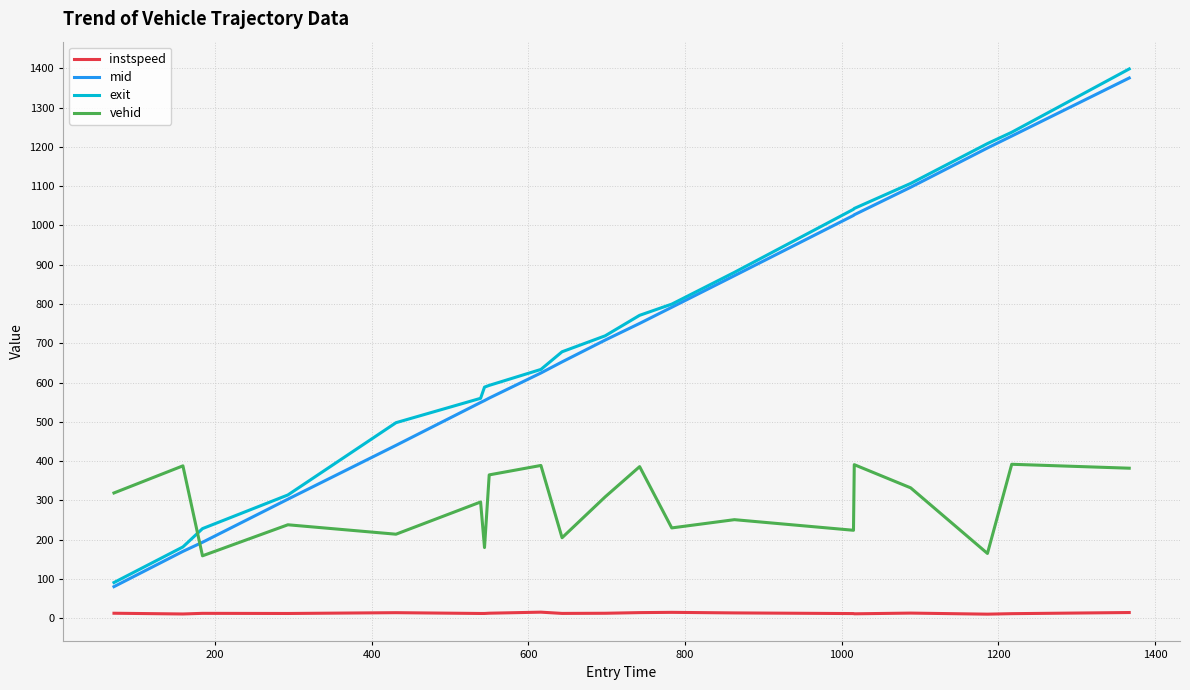

True or false: exit and vehid cross at least once.

True